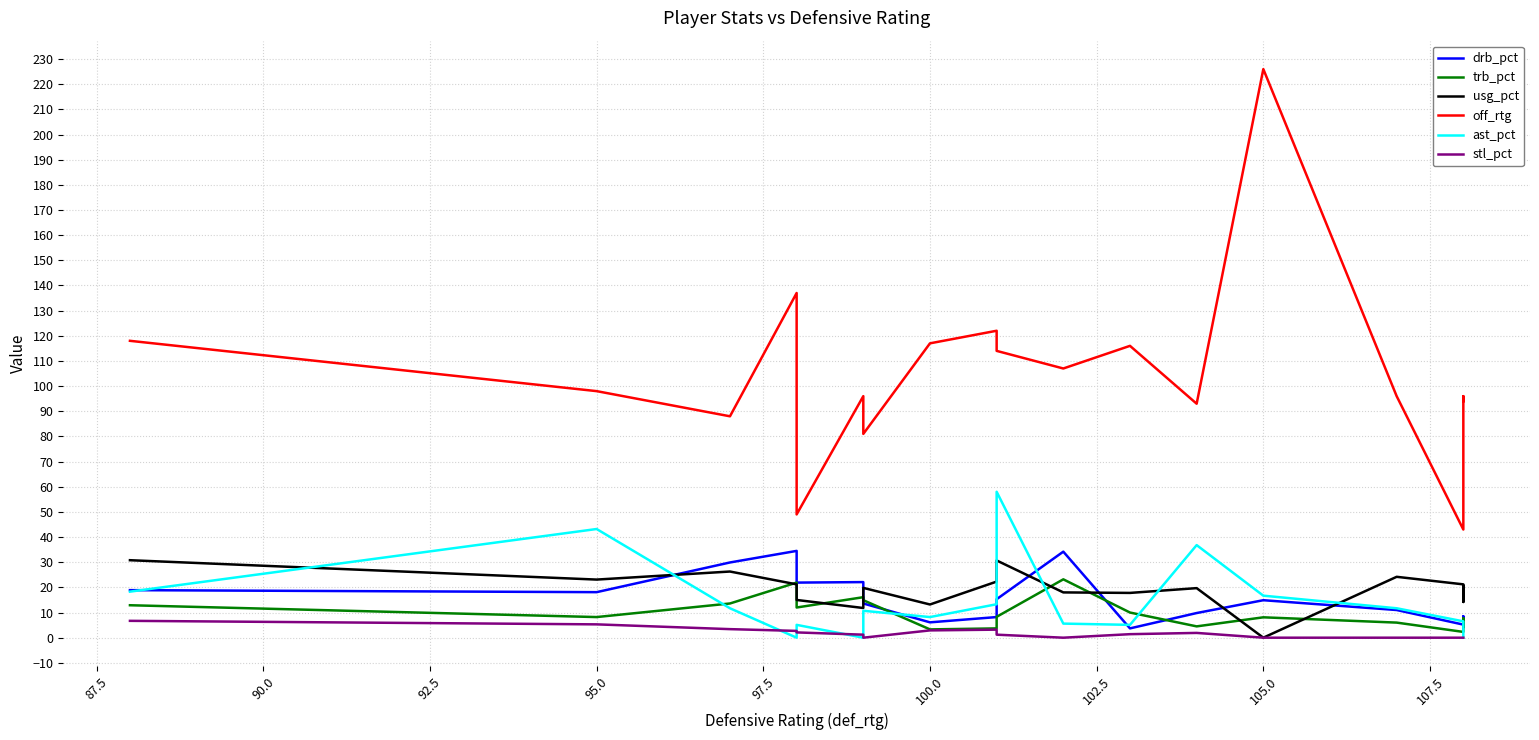

Is it true that usg_pct equals 40.7 at 85.0?

False